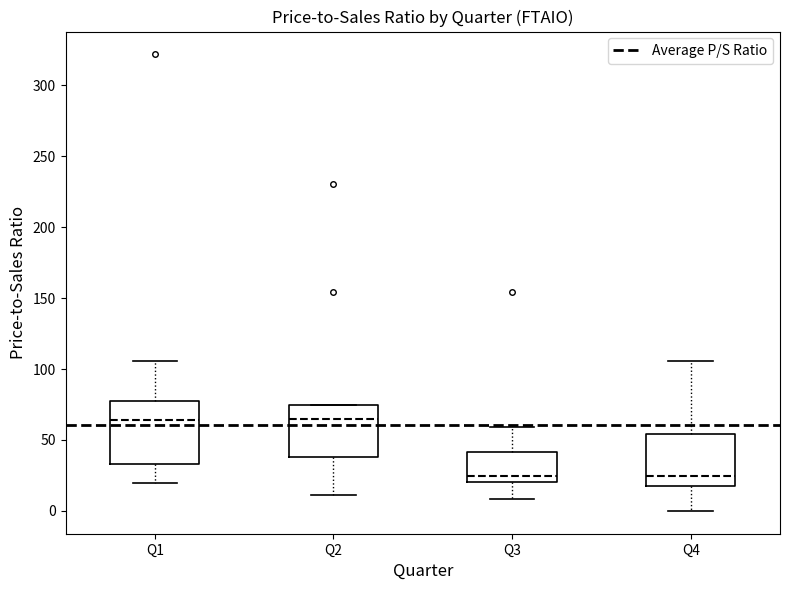

Reading left to right, read every box against the y-axis: the position of its median line, the range the box covers, and the ends of its whiskers. The values are not printed on the chart, so give them approximately, as read against the axis.

Q1: median 65, box 35 to 80, whiskers 20 to 105
Q2: median 65, box 40 to 75, whiskers 10 to 75
Q3: median 25, box 20 to 40, whiskers 10 to 60
Q4: median 25, box 15 to 55, whiskers 0 to 105